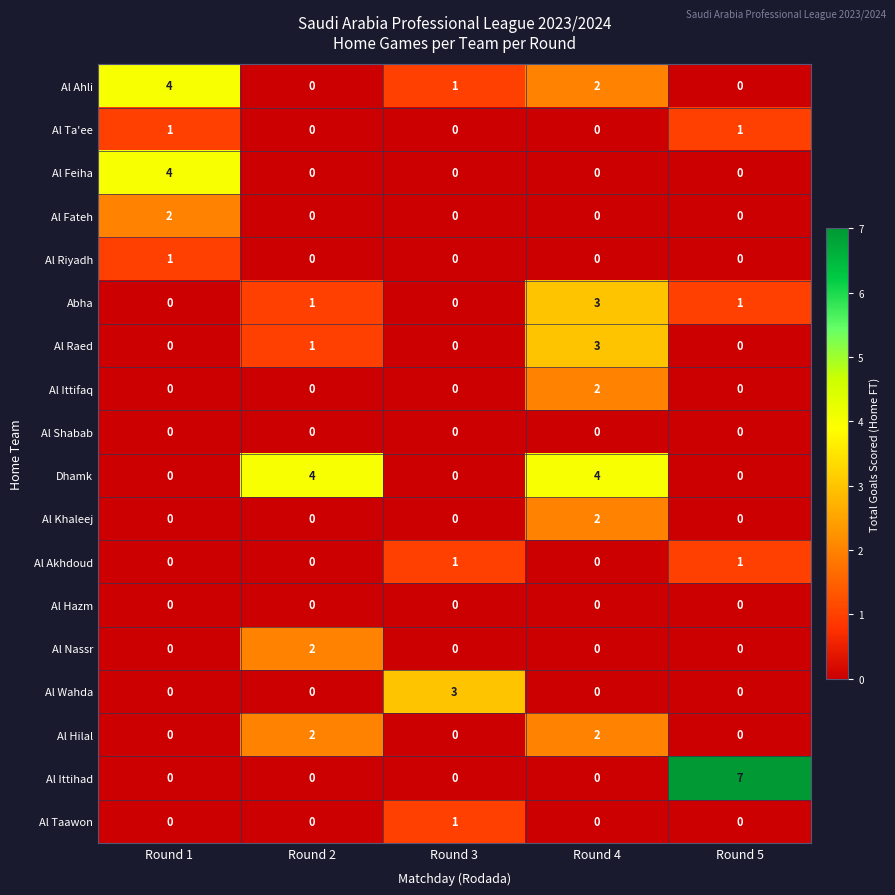

What is the maximum value shown in the chart?

7